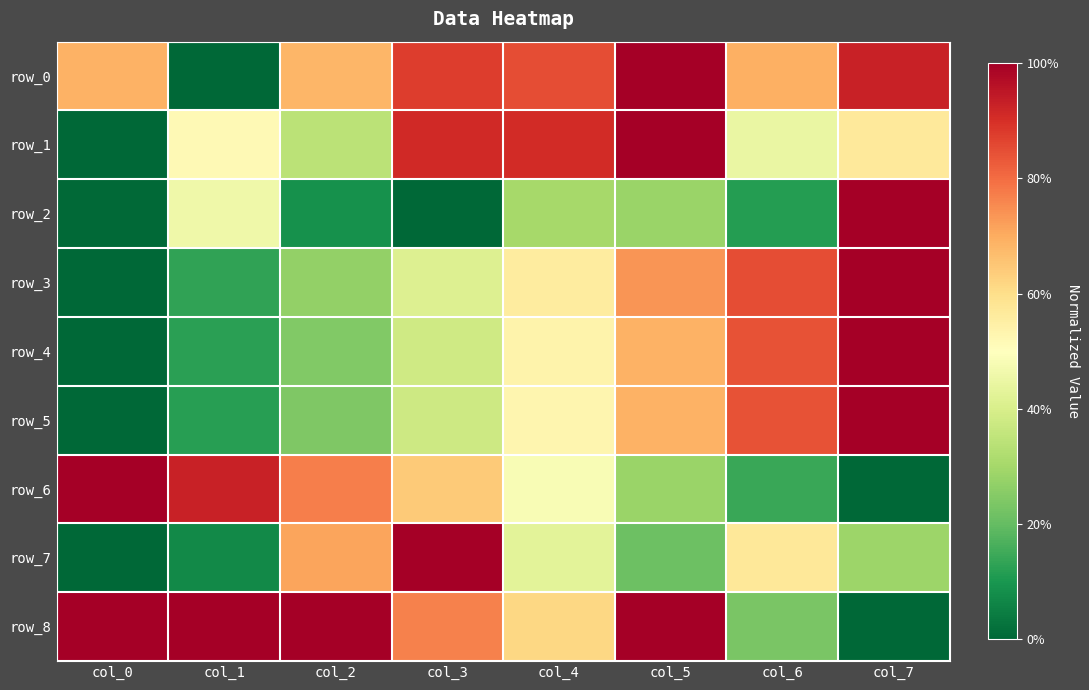

The row_3 series shows 0.6 at col_4. True or false?

True